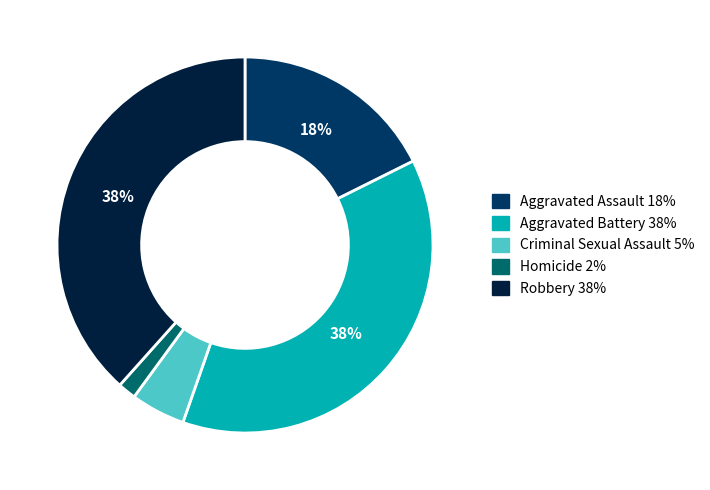

Which category has the smallest portion of the pie?

Homicide